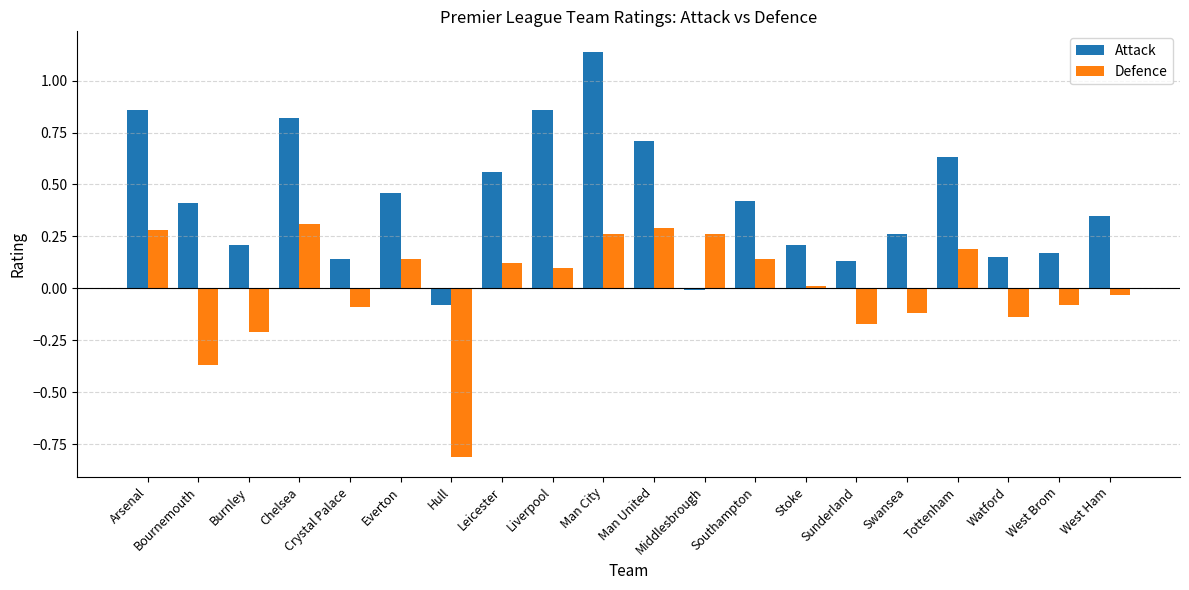

At Arsenal, list the series in order from smallest to largest.

Defence, Attack